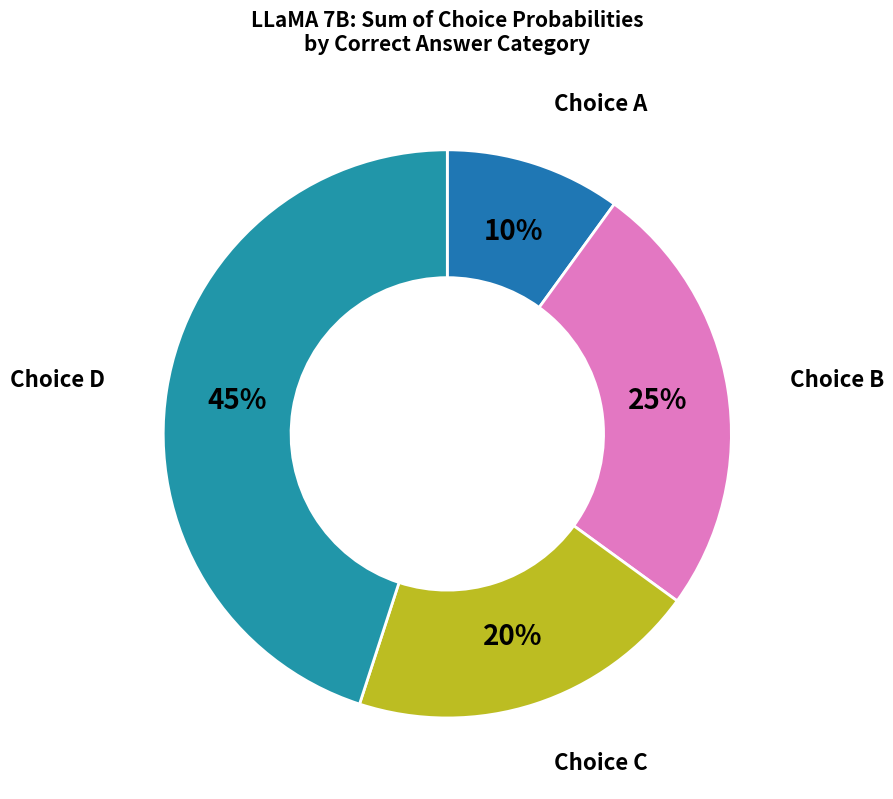

Does any single category account for the majority?

No